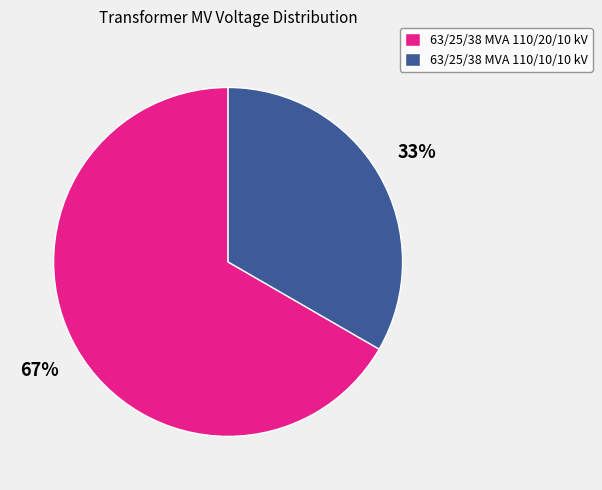

Does any single category account for the majority?

Yes